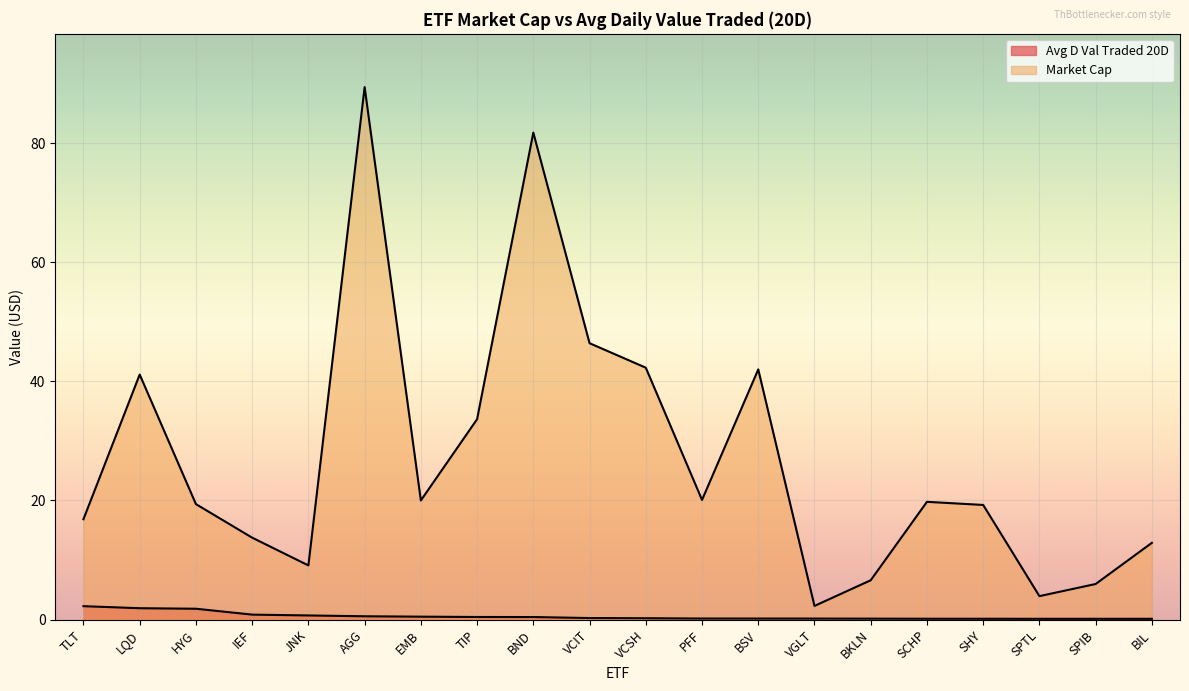

The value of Market Cap at BIL is 6.8. True or false?

False